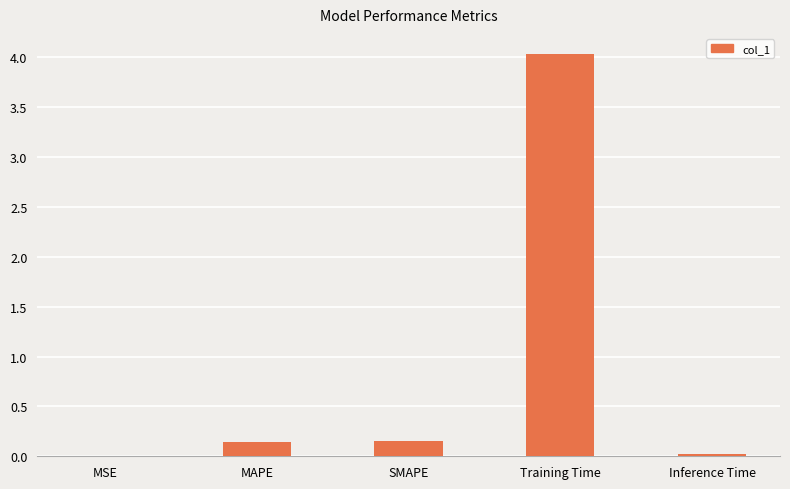

Are the bars horizontal?

No